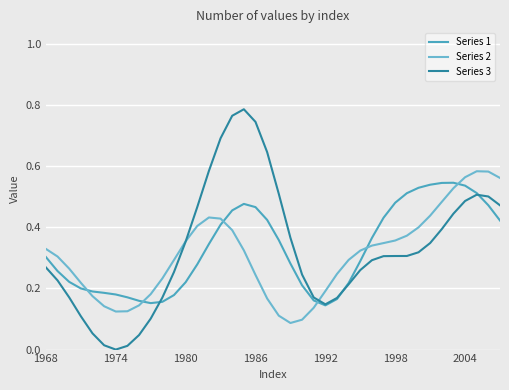

After their last crossing, which series has the higher values: Series 1 or Series 3?

Series 3